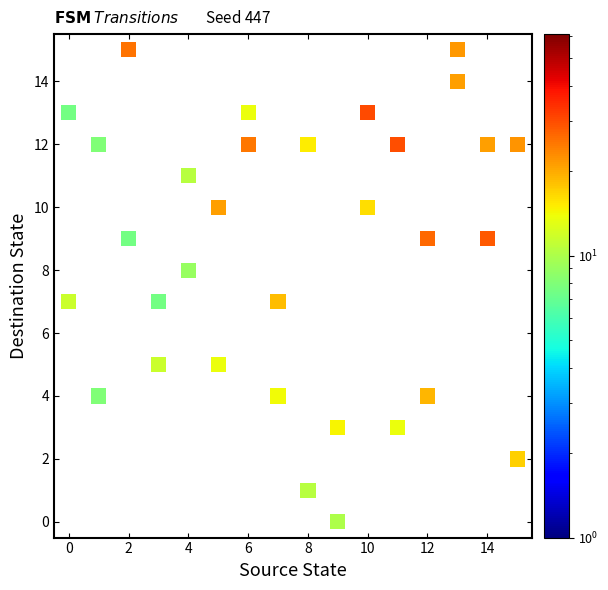

What is the range of Y values (max minus min)?

15